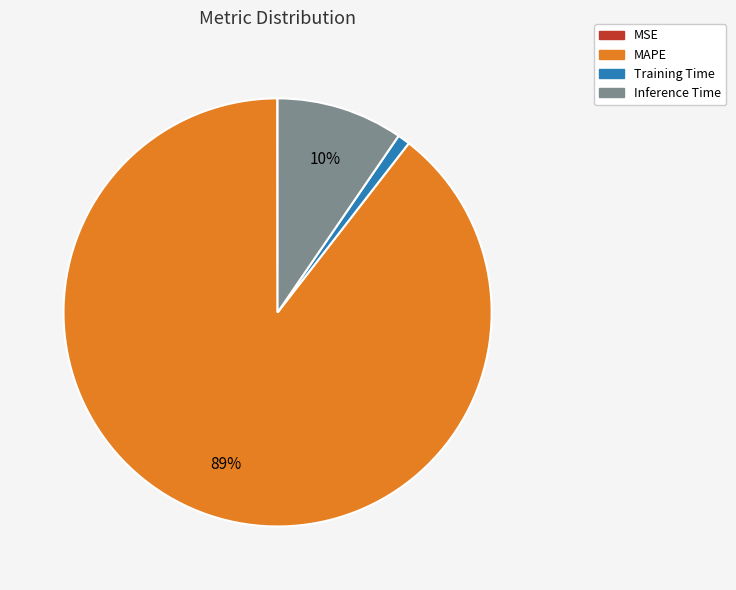

Is the sum of MAPE and Training Time greater than half?

Yes